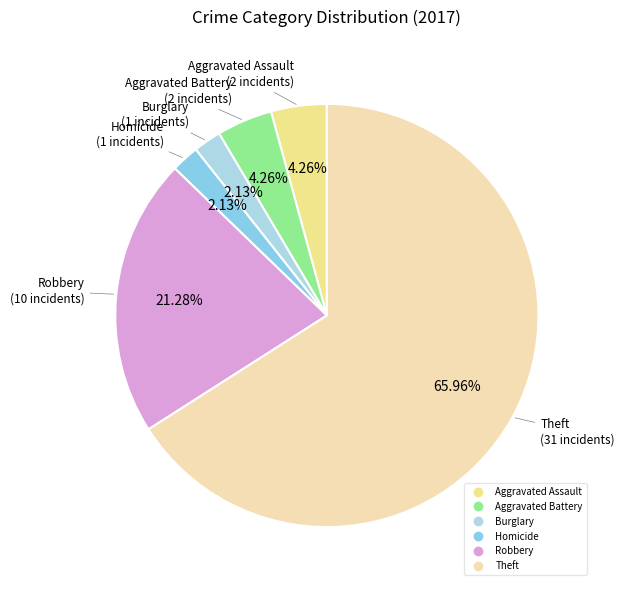

How many slices are in this pie chart?

6